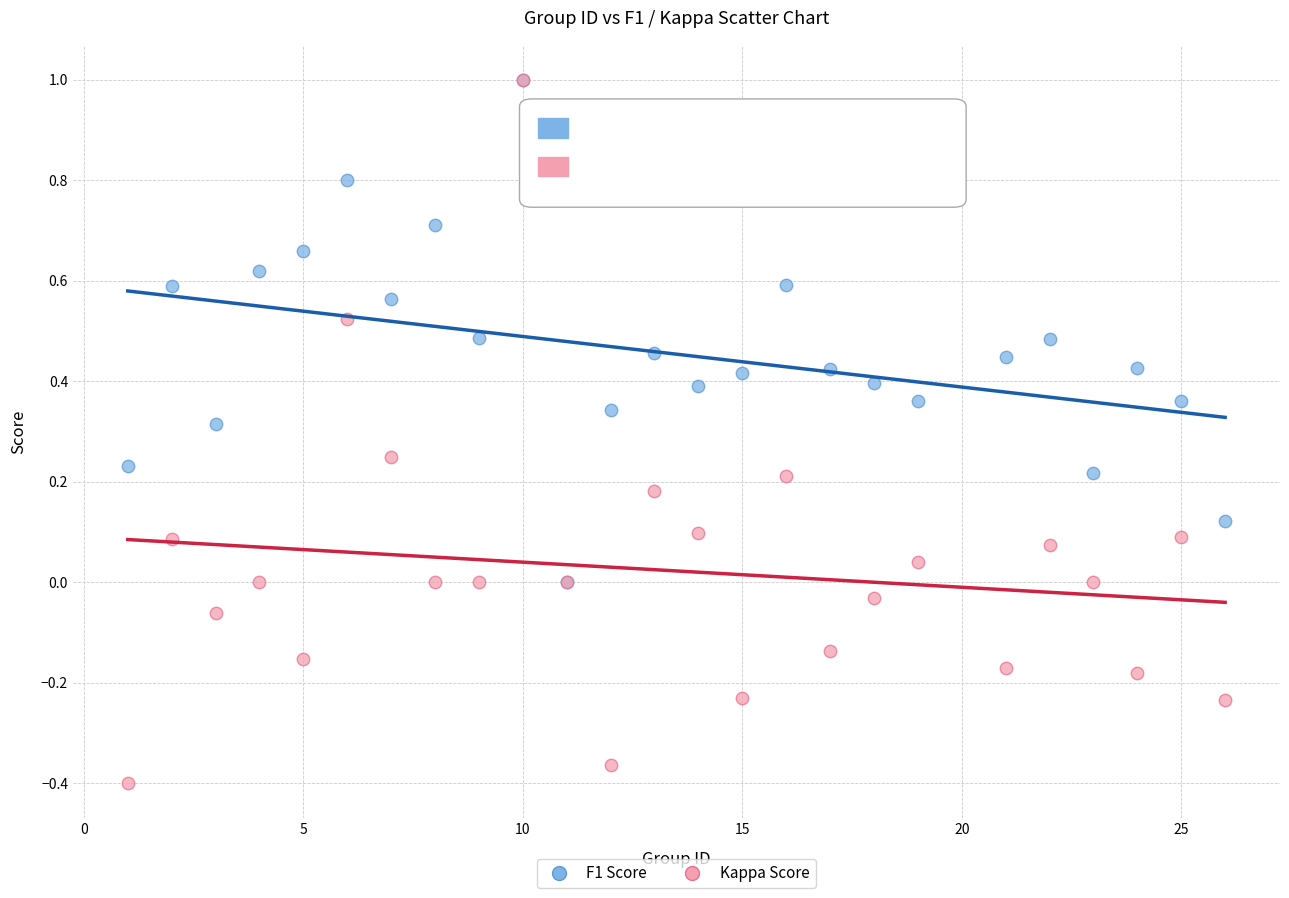

What are all the series names shown in the legend?

F1 Score, Kappa Score